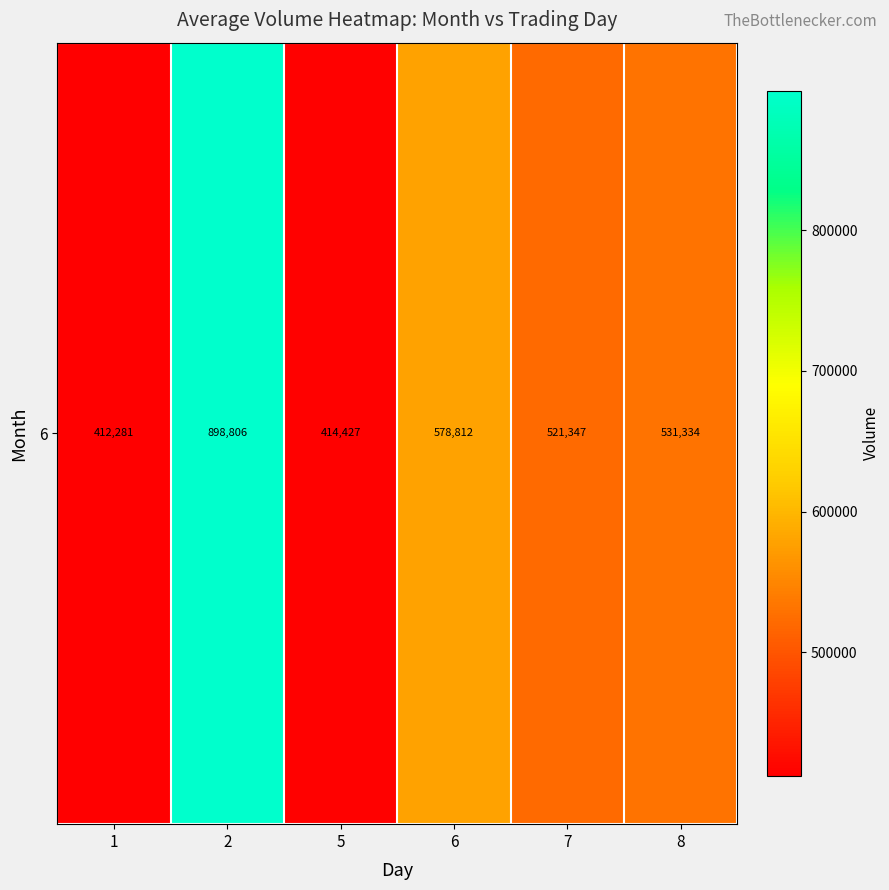

What is the sum of the values at 7 and 6?

1100159